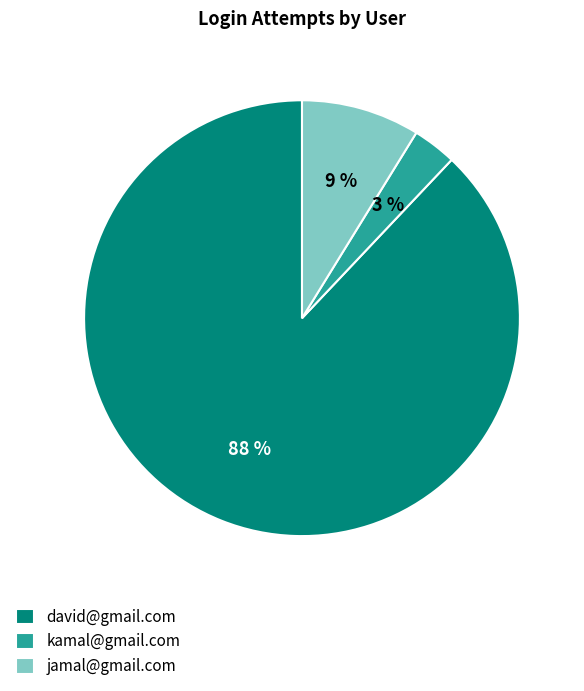

Do david@gmail.com and jamal@gmail.com together represent more than half of the pie?

Yes